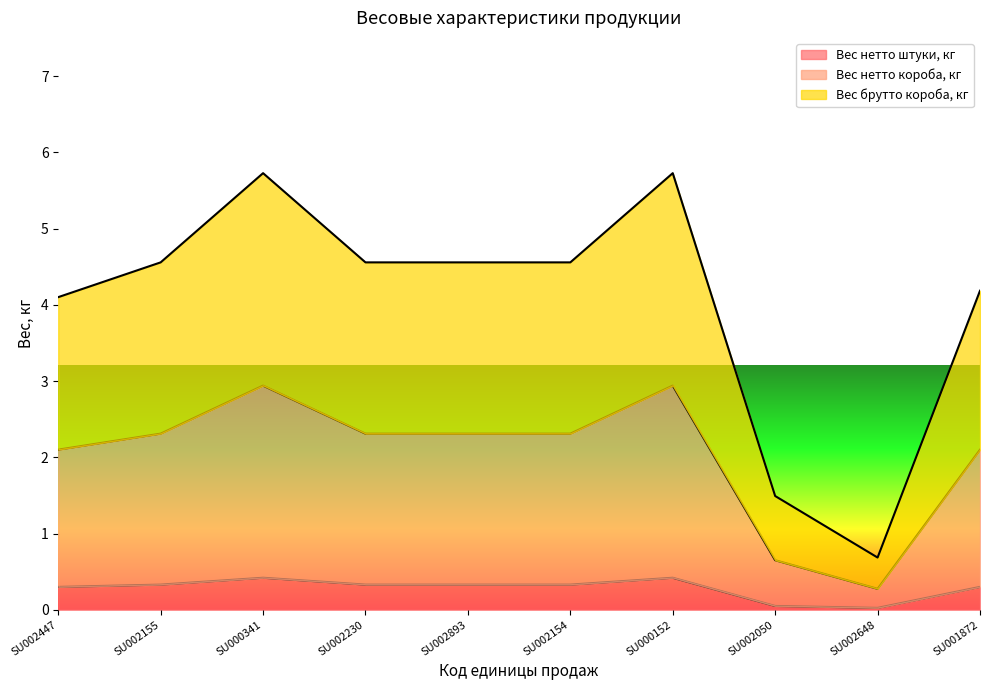

Between SU000341 and SU002893, which series saw the biggest shift?

Вес брутто короба, кг